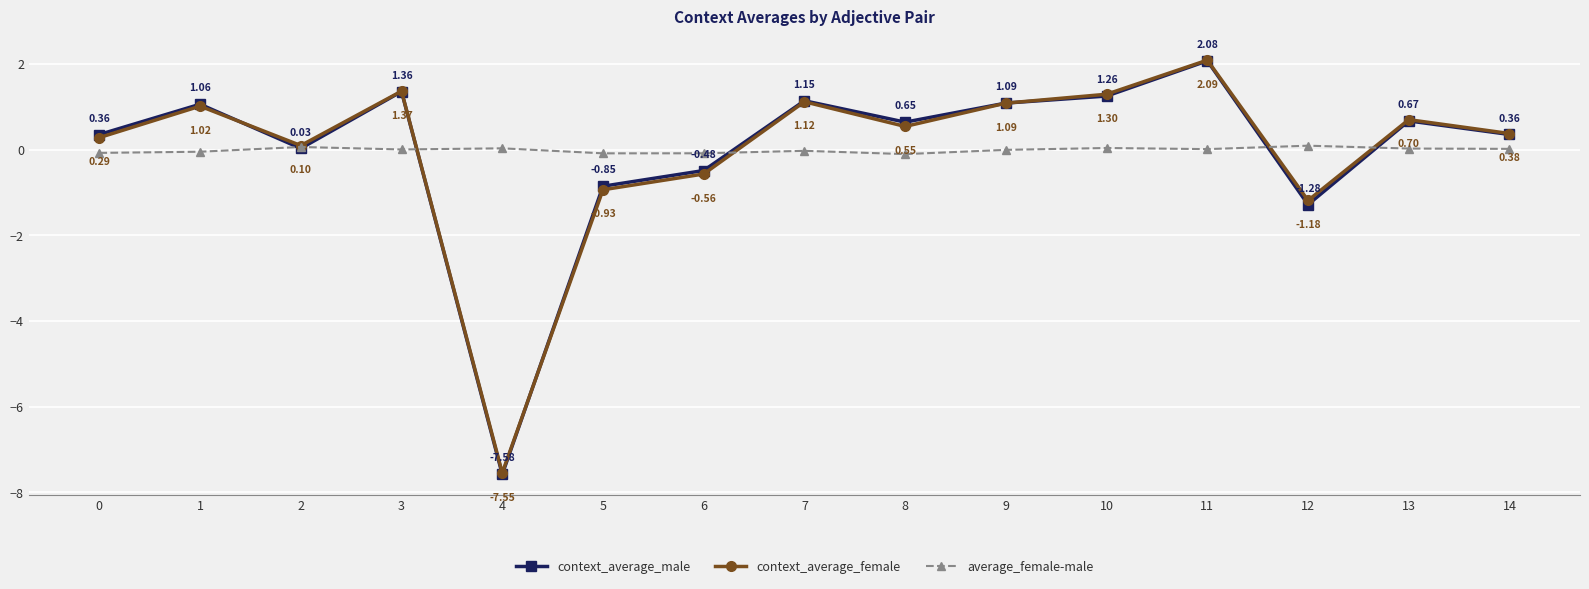

At which category does context_average_female reach its first local peak?

1